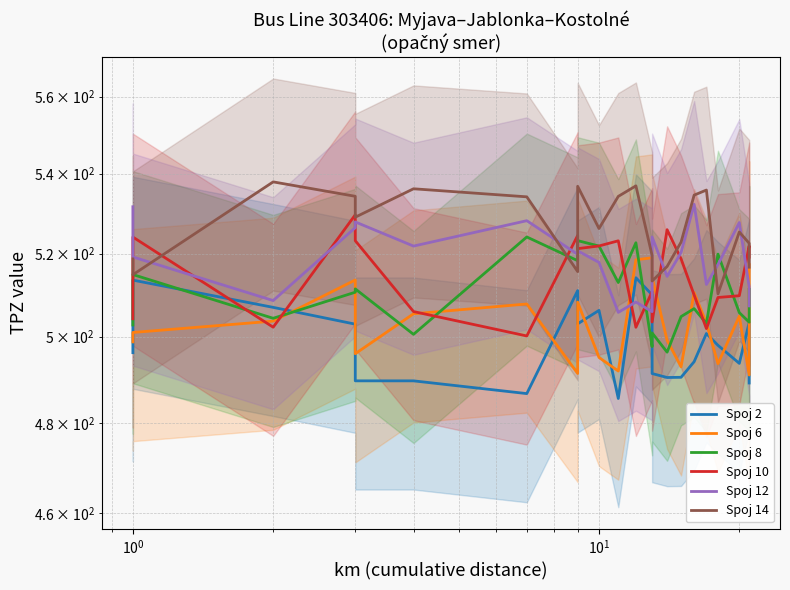

Does the chart display data point markers on the line(s)?

No